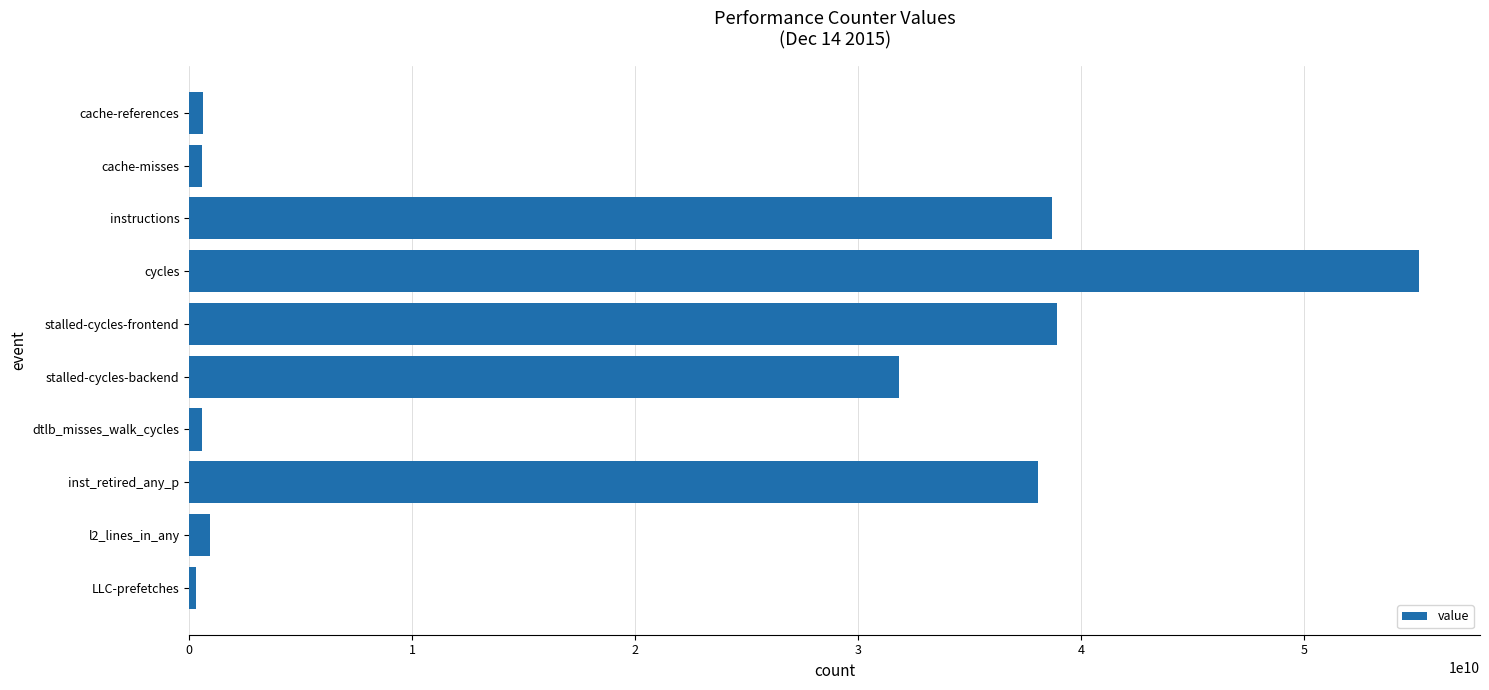

At which category does the chart reach its peak across all series?

cycles